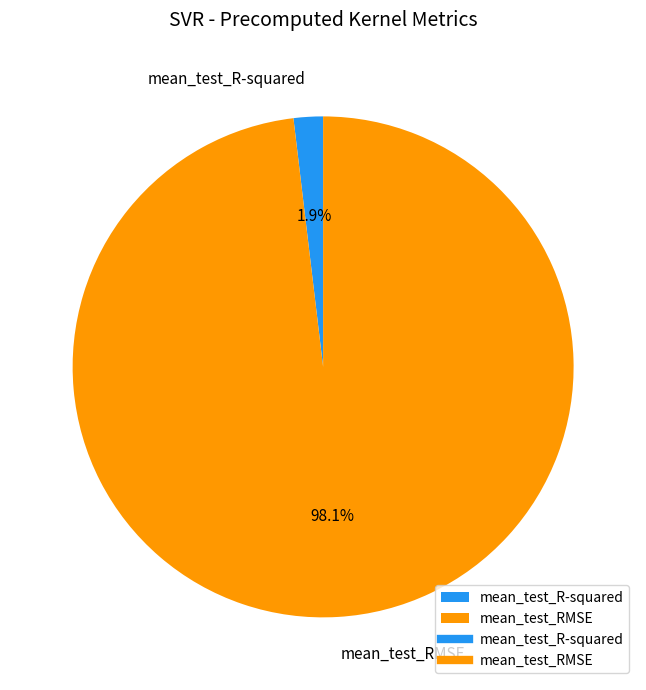

Rank the categories by value from lowest to highest.

mean_test_R-squared, mean_test_RMSE